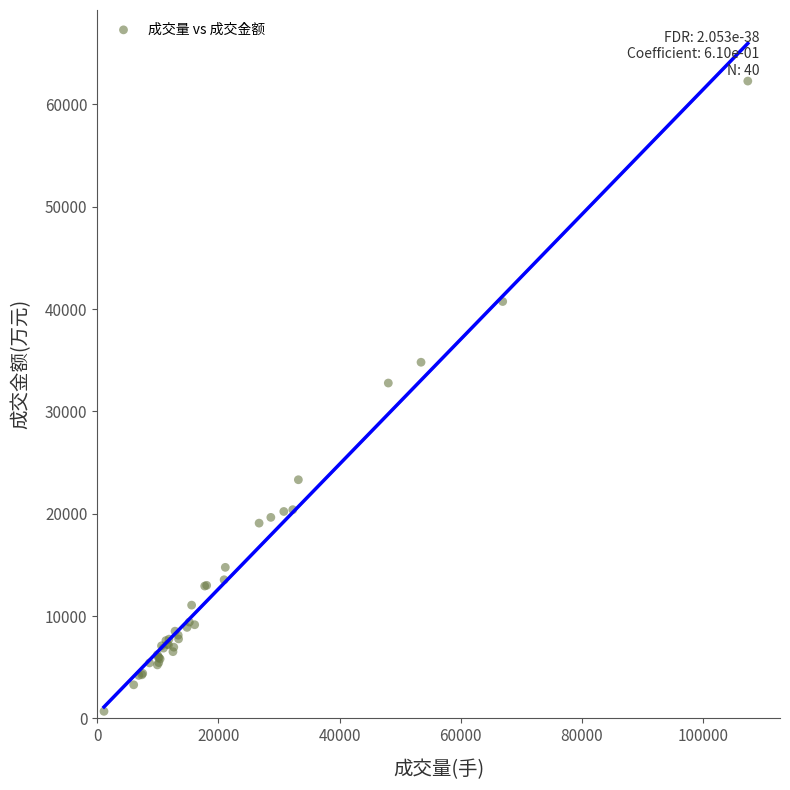

What Y value in the scatter plot is closest to 31482?

32769